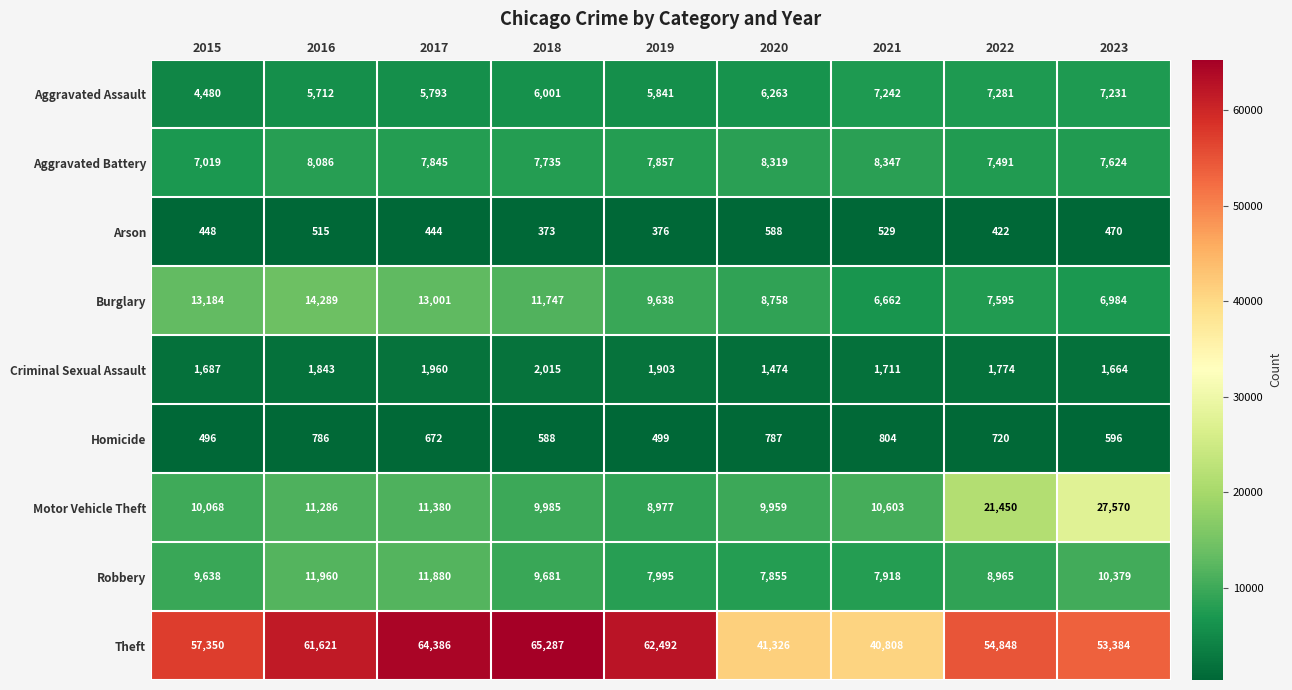

How many data points does each series have?

9